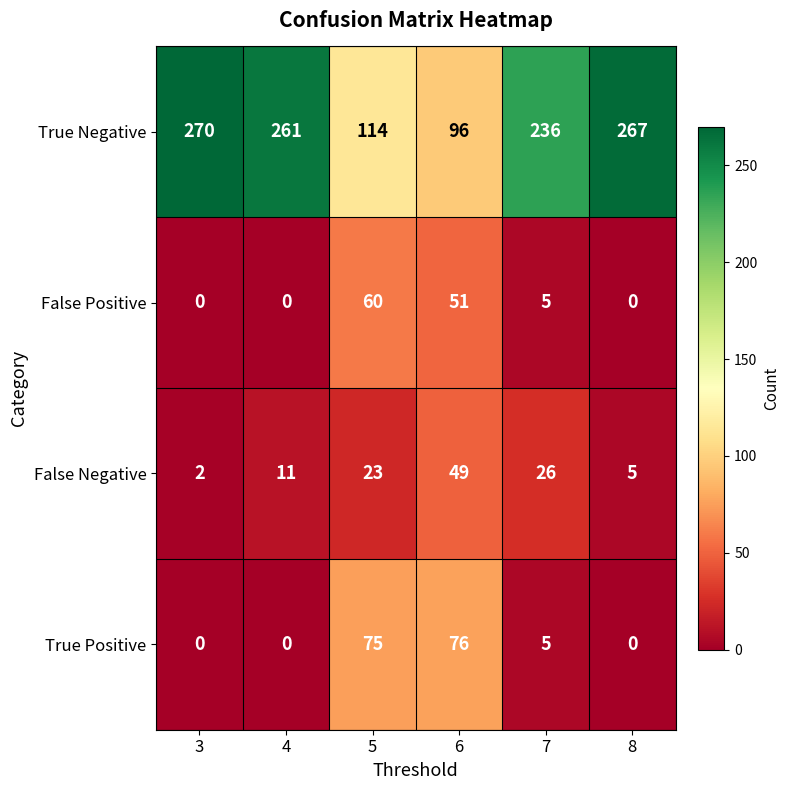

How many data points does each series have?

6